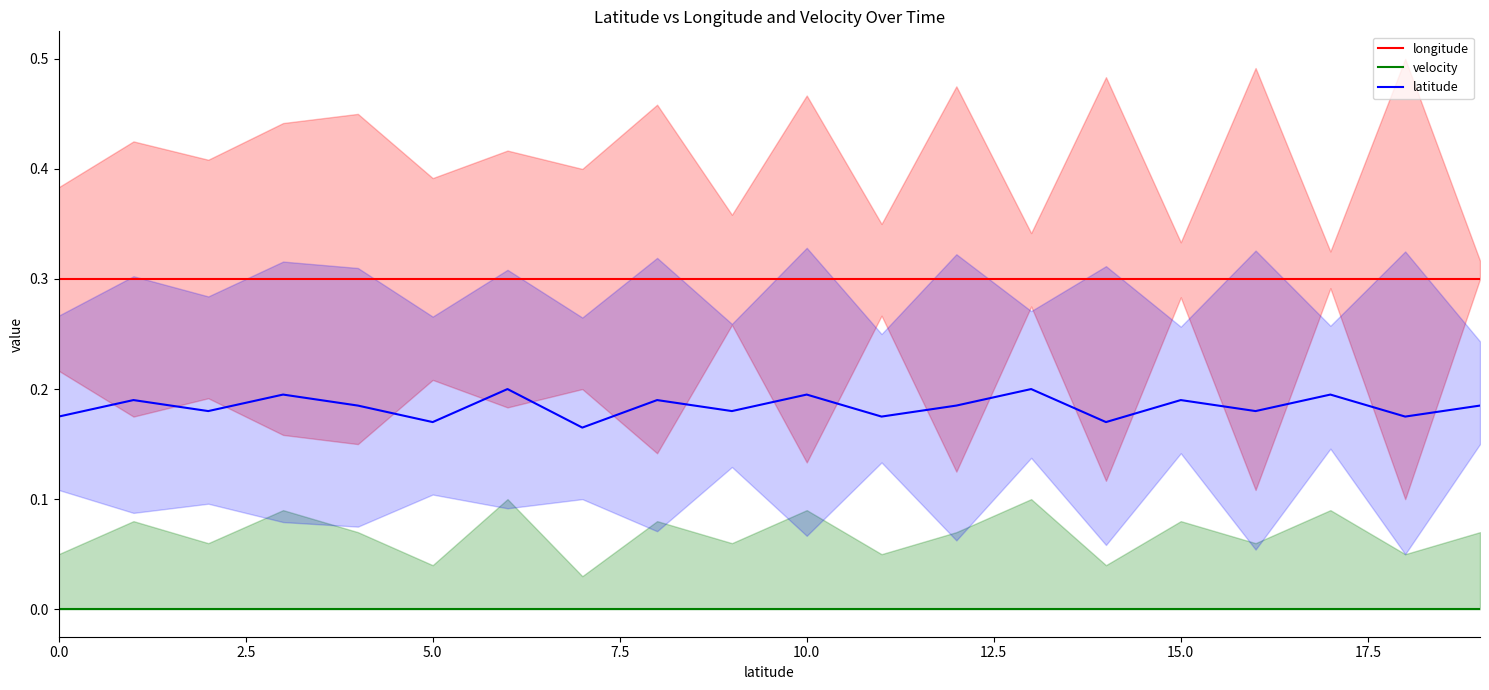

What is the maximum value for longitude?

0.3